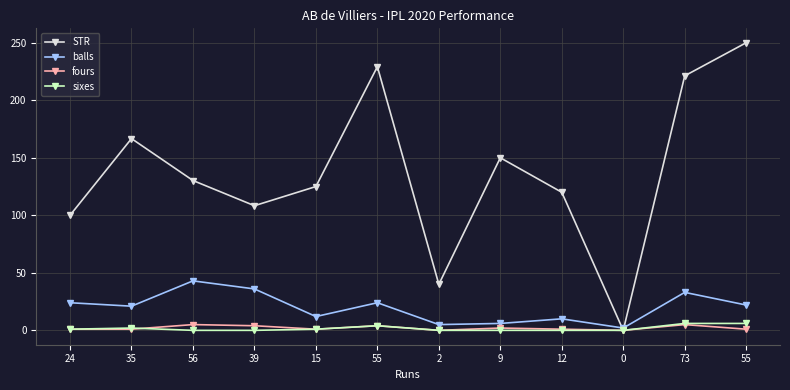

Read the fours value at 35.

1.0